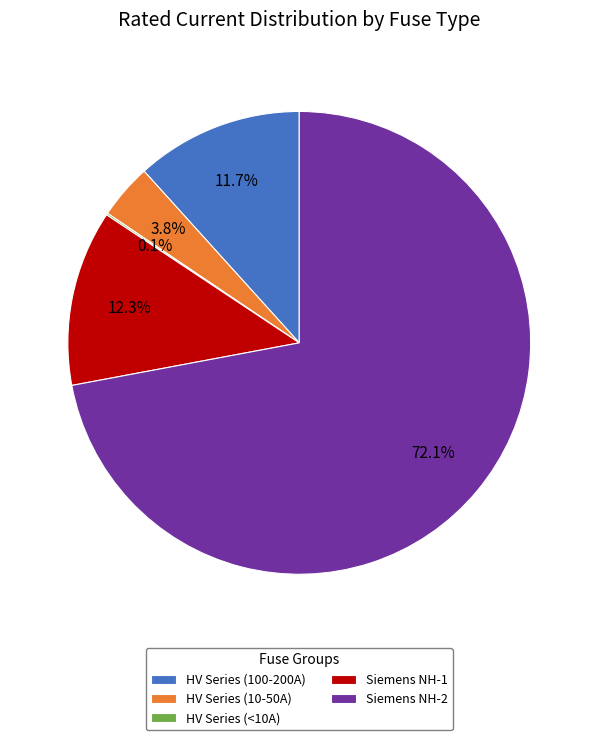

Which category accounts for the majority?

Siemens NH-2